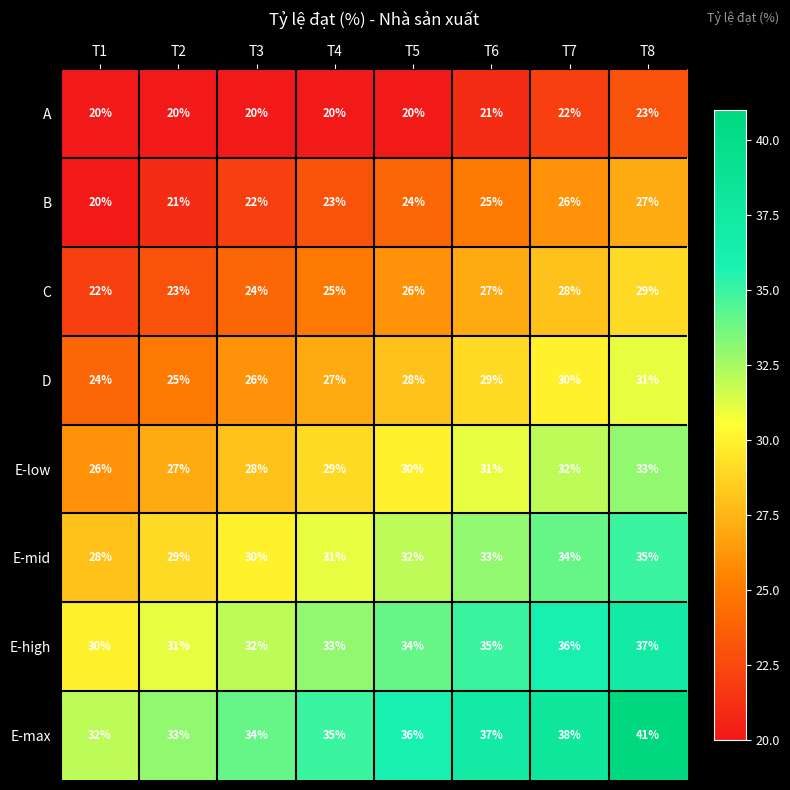

How many series are shown in this chart?

8